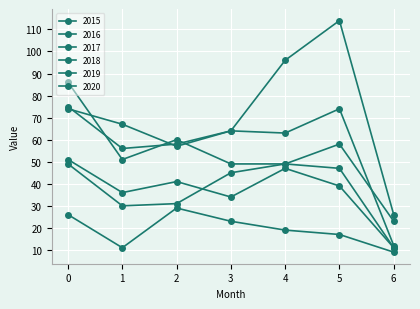

How many lines are shown in the chart?

6